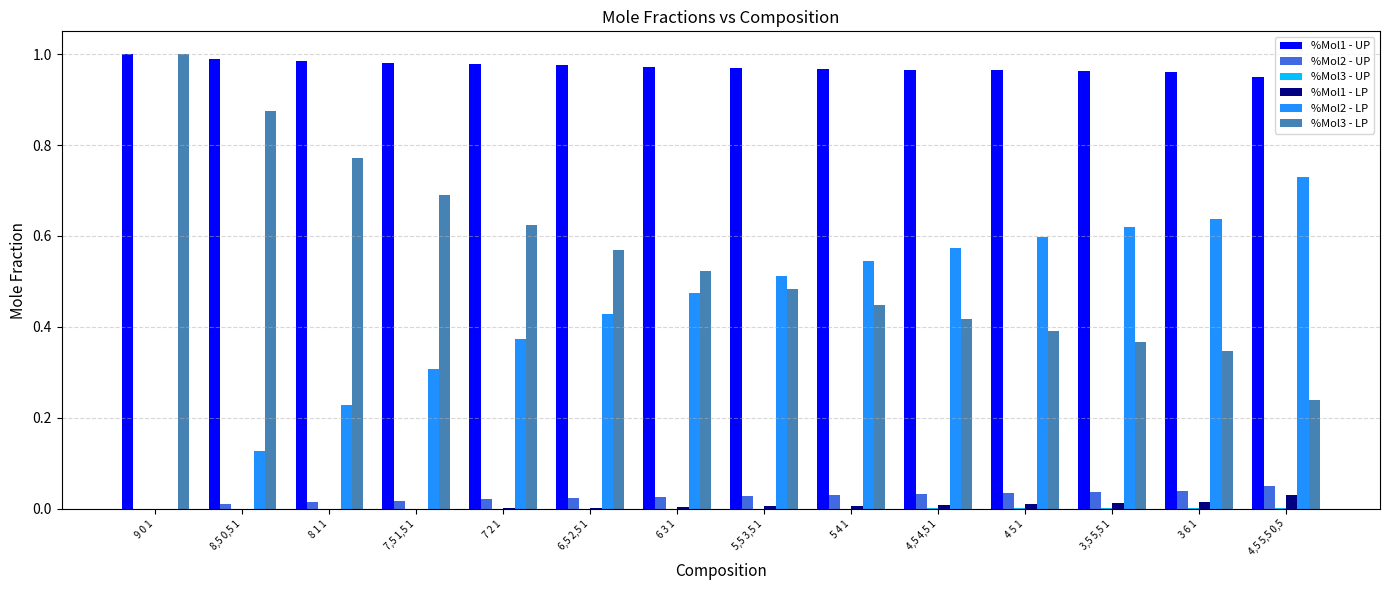

The value of %Mol2 - LP at 4,5 4,5 1 is 0.6. True or false?

True